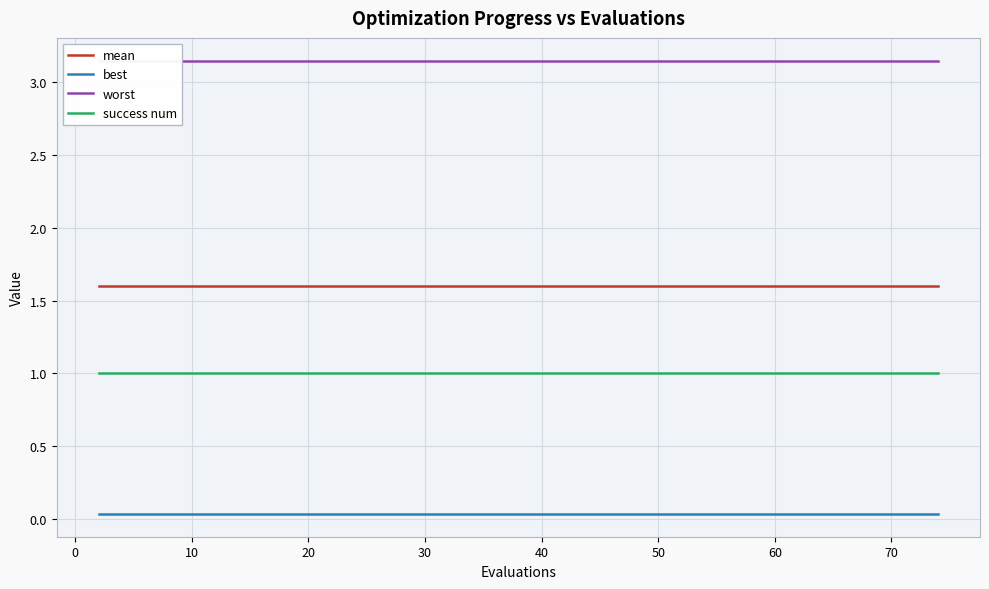

What is the maximum value for success num?

1.0